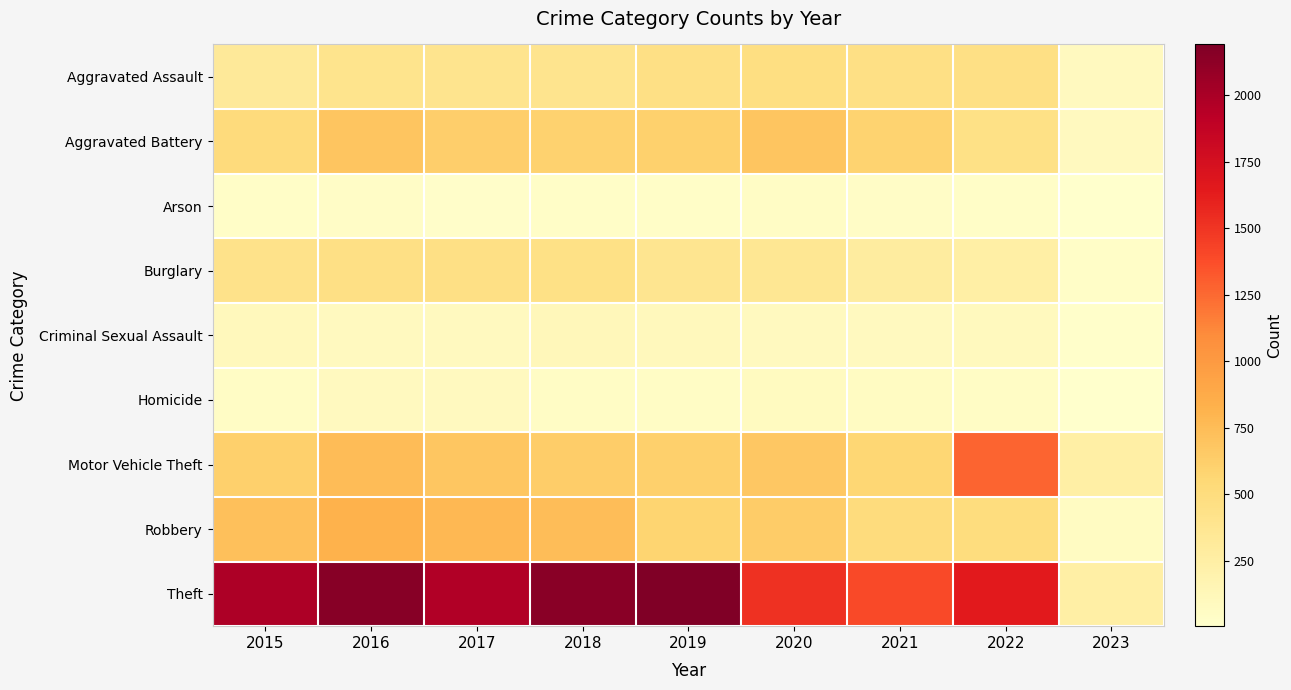

What is the minimum value shown in the chart?

5